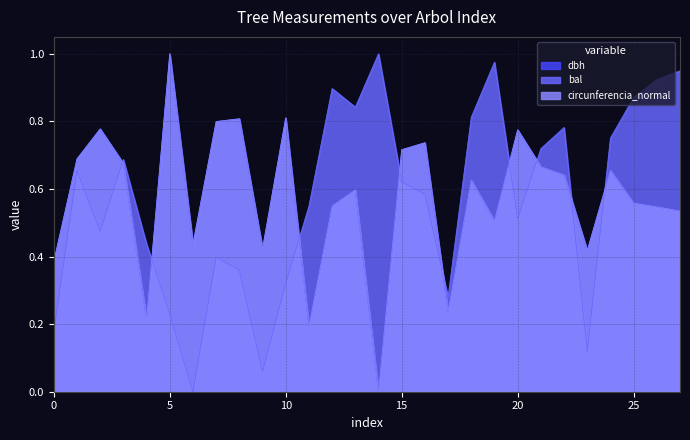

True or false: bal and dbh intersect in this chart.

True